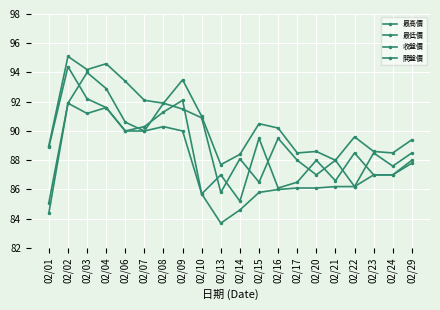

True or false: 最高價 and 最低價 intersect in this chart.

False